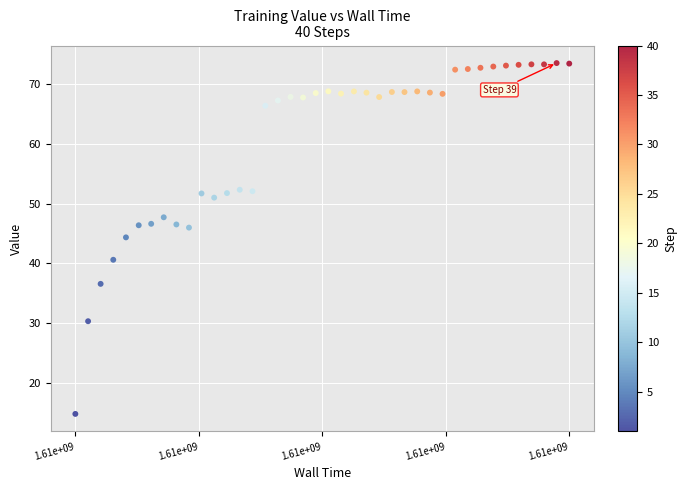

What is the range of X values (max minus min)?

42057.8